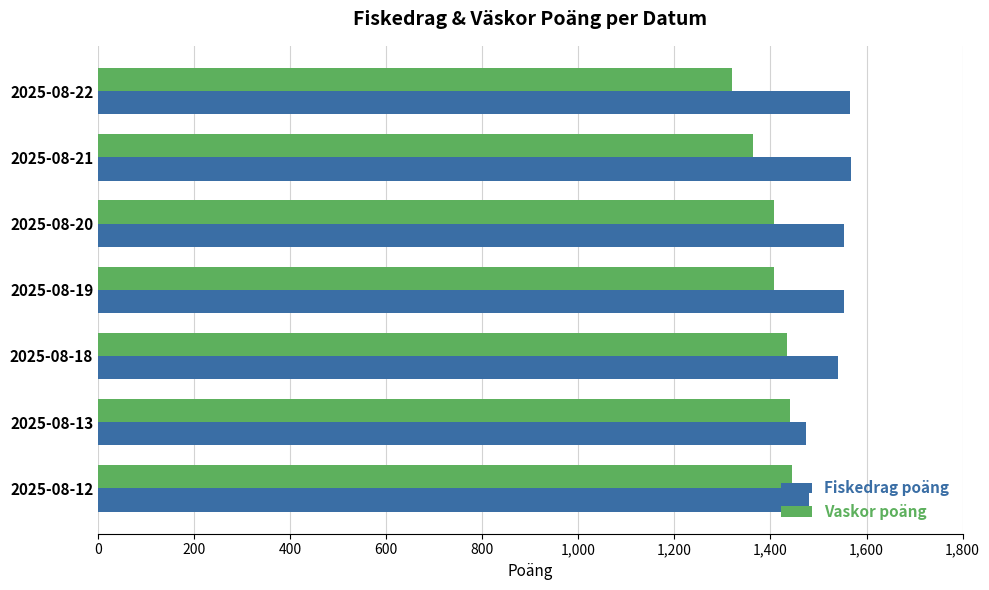

Is the value of Fiskedrag poäng at 2025-08-13 greater than the value of Vaskor poäng at 2025-08-18?

Yes